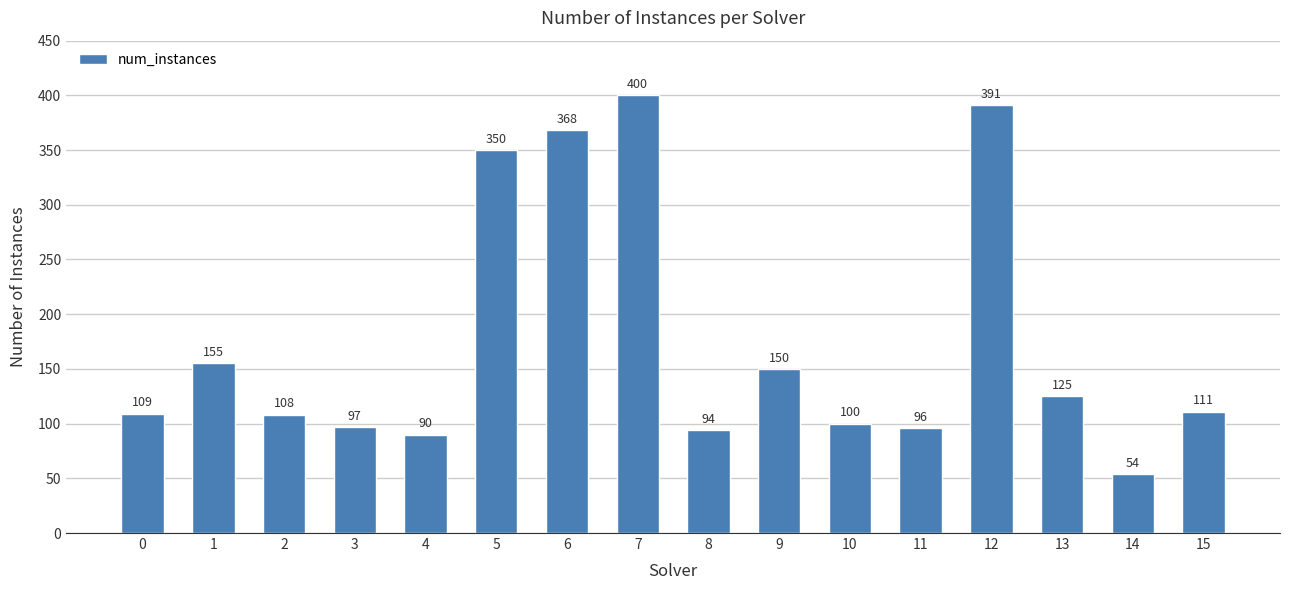

Read the value at 3.

97